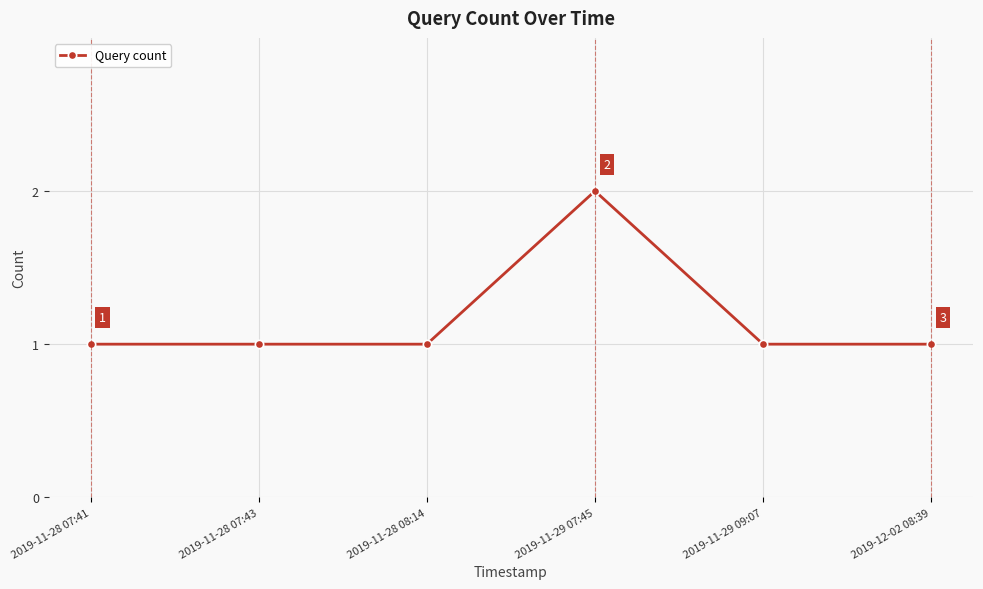

Reading right to left, what are all the values shown in this chart?

1	1	2	1	1	1